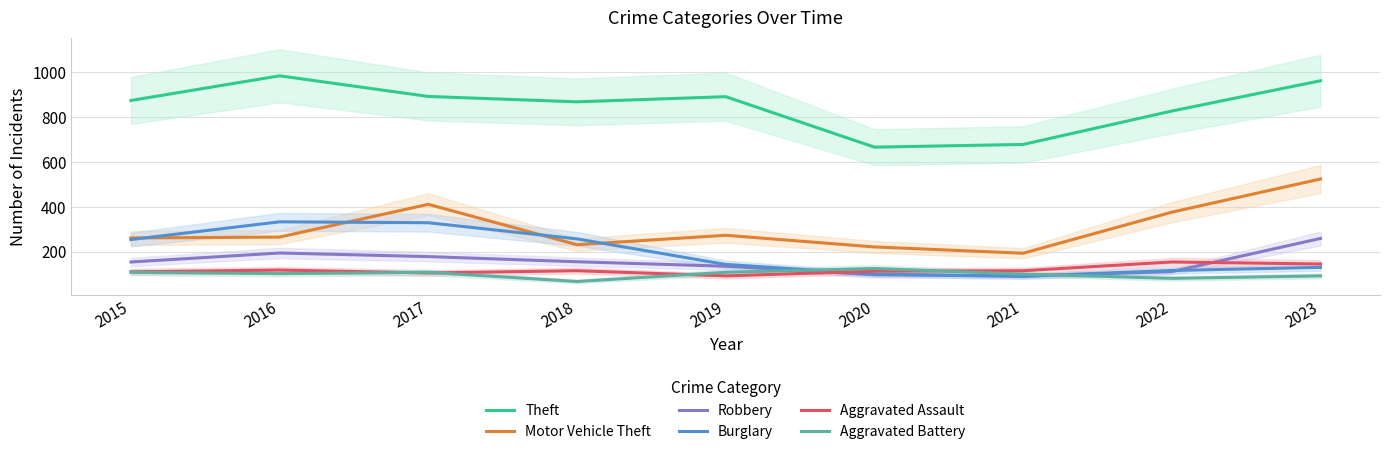

The value of Motor Vehicle Theft at 2016 is 353. True or false?

False